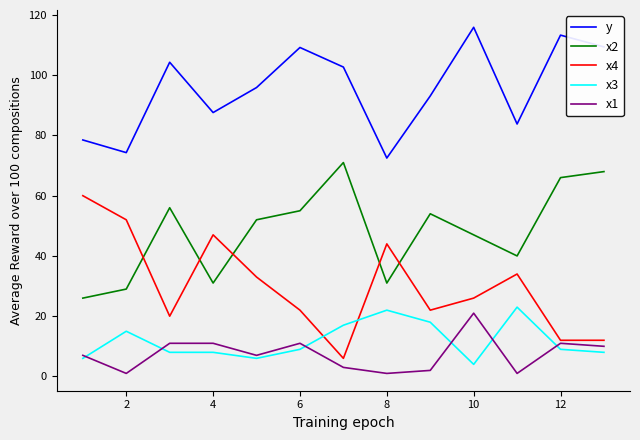

Which series has the largest total across all categories?

y